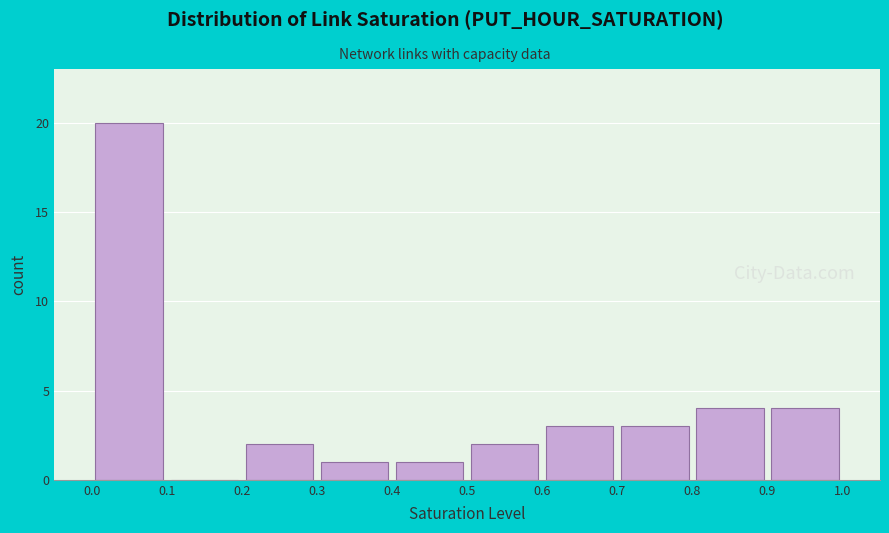

Which range on the x-axis has the tallest bar?

0.0 to 0.1